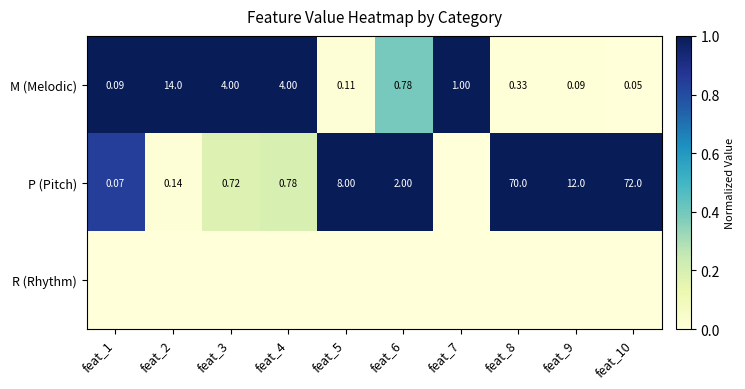

Is it true that M (Melodic) equals 0.6 at feat_7?

False